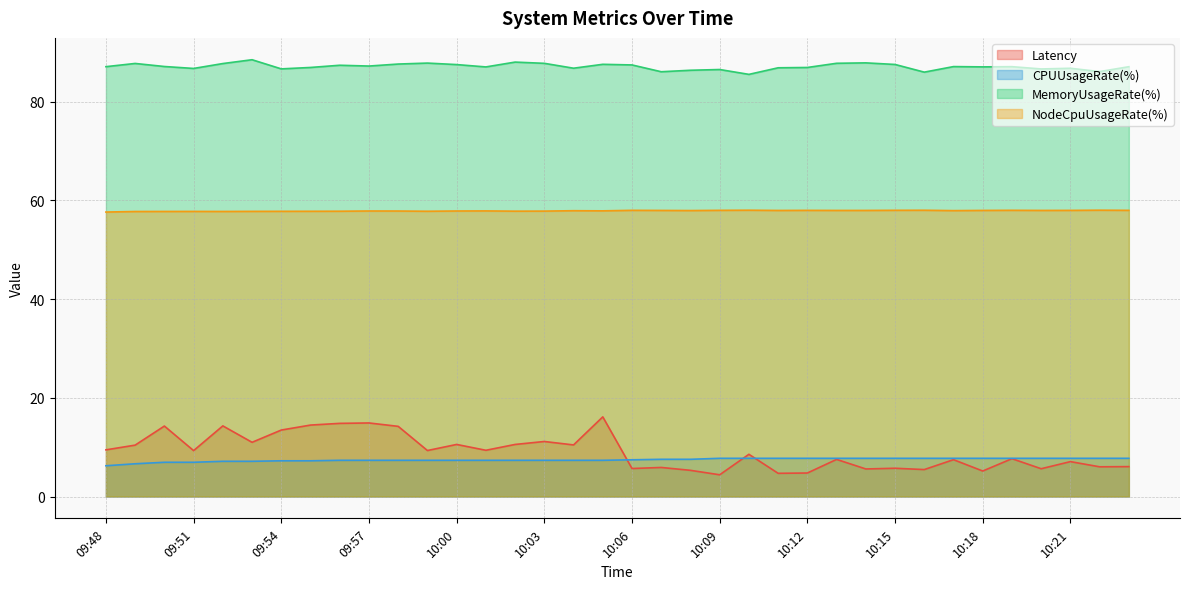

Reading left to right, what are all the values shown in this chart?

Latency: 09:48=9.5	09:49=10.4	09:50=14.3	09:51=9.3	09:52=14.3	09:53=11.0	09:54=13.5	09:55=14.5	09:56=14.8	09:57=14.9	09:58=14.2	09:59=9.3	10:00=10.6	10:01=9.4	10:02=10.6	10:03=11.2	10:04=10.5	10:05=16.1	10:06=5.7	10:07=5.9	10:08=5.3	10:09=4.4	10:10=8.6	10:11=4.7	10:12=4.8	10:13=7.5	10:14=5.6	10:15=5.7	10:16=5.5	10:17=7.5	10:18=5.2	10:19=7.7	10:20=5.6	10:21=7.1	10:22=6.0	10:23=6.1
CPUUsageRate(%): 09:48=6.2	09:49=6.6	09:50=6.9	09:51=6.9	09:52=7.1	09:53=7.1	09:54=7.2	09:55=7.2	09:56=7.3	09:57=7.3	09:58=7.3	09:59=7.3	10:00=7.3	10:01=7.3	10:02=7.3	10:03=7.3	10:04=7.3	10:05=7.3	10:06=7.4	10:07=7.5	10:08=7.5	10:09=7.7	10:10=7.7	10:11=7.7	10:12=7.7	10:13=7.7	10:14=7.7	10:15=7.7	10:16=7.7	10:17=7.7	10:18=7.7	10:19=7.7	10:20=7.7	10:21=7.7	10:22=7.7	10:23=7.7
MemoryUsageRate(%): 09:48=87.1	09:49=87.8	09:50=87.2	09:51=86.8	09:52=87.8	09:53=88.5	09:54=86.7	09:55=87.0	09:56=87.4	09:57=87.3	09:58=87.7	09:59=87.9	10:00=87.5	10:01=87.1	10:02=88.1	10:03=87.8	10:04=86.8	10:05=87.6	10:06=87.5	10:07=86.1	10:08=86.4	10:09=86.5	10:10=85.6	10:11=86.9	10:12=87.0	10:13=87.8	10:14=87.9	10:15=87.6	10:16=86.0	10:17=87.1	10:18=87.1	10:19=87.1	10:20=86.7	10:21=86.8	10:22=86.1	10:23=87.1
NodeCpuUsageRate(%): 09:48=57.7	09:49=57.8	09:50=57.8	09:51=57.8	09:52=57.8	09:53=57.8	09:54=57.8	09:55=57.8	09:56=57.8	09:57=57.9	09:58=57.9	09:59=57.8	10:00=57.9	10:01=57.9	10:02=57.8	10:03=57.8	10:04=57.9	10:05=57.9	10:06=58.0	10:07=58.0	10:08=58.0	10:09=58.0	10:10=58.0	10:11=58.0	10:12=58.0	10:13=58.0	10:14=58.0	10:15=58.0	10:16=58.0	10:17=57.9	10:18=58.0	10:19=58.0	10:20=58.0	10:21=58.0	10:22=58.0	10:23=58.0